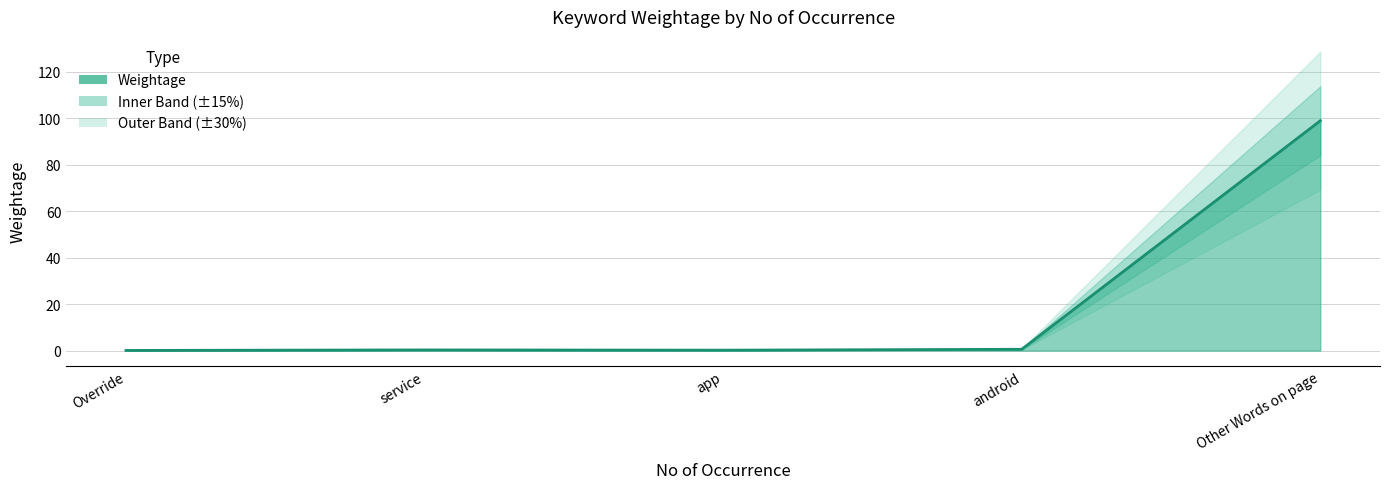

Does the chart display data point markers on the line(s)?

No